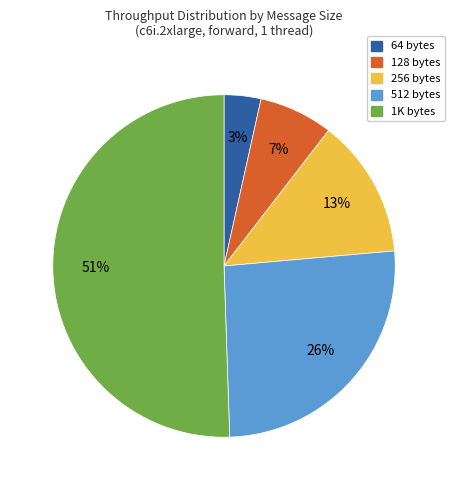

Count the number of slices in the pie.

5